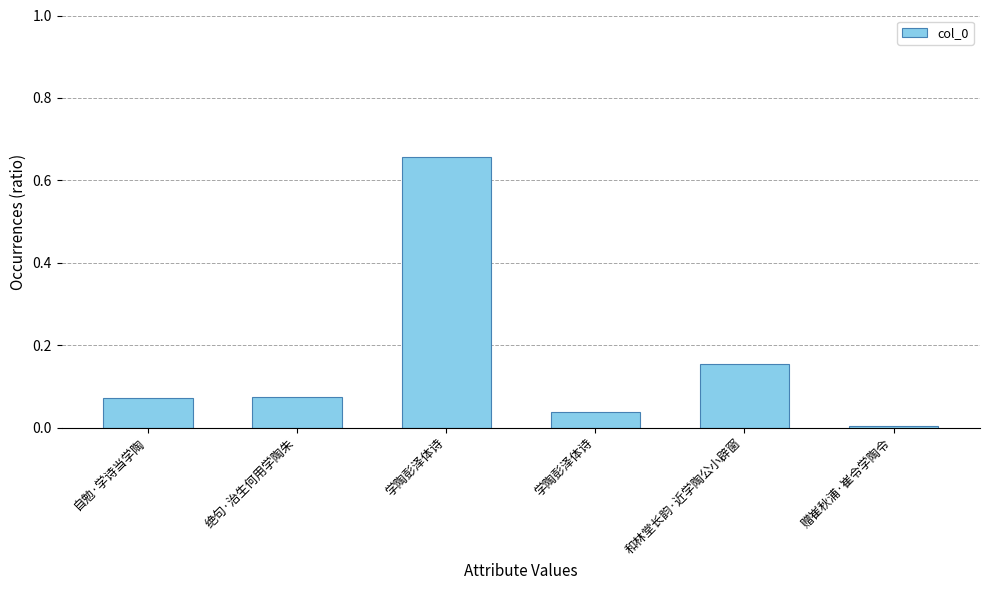

Rank the categories by value from highest to lowest.

学陶彭泽体诗, 和林堂长韵·近学陶公小辟窗, 绝句·治生何用学陶朱, 自勉·学诗当学陶, 学陶彭泽体诗, 赠崔秋浦·崔令学陶令